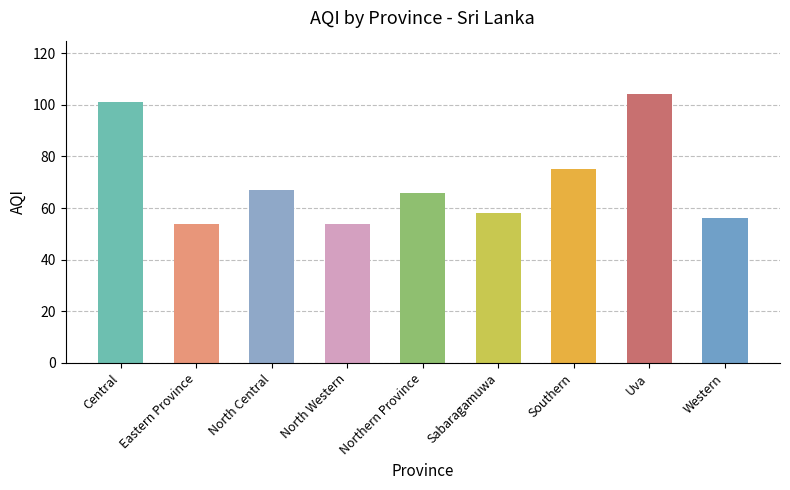

The chart shows a value of 68 at Uva. True or false?

False